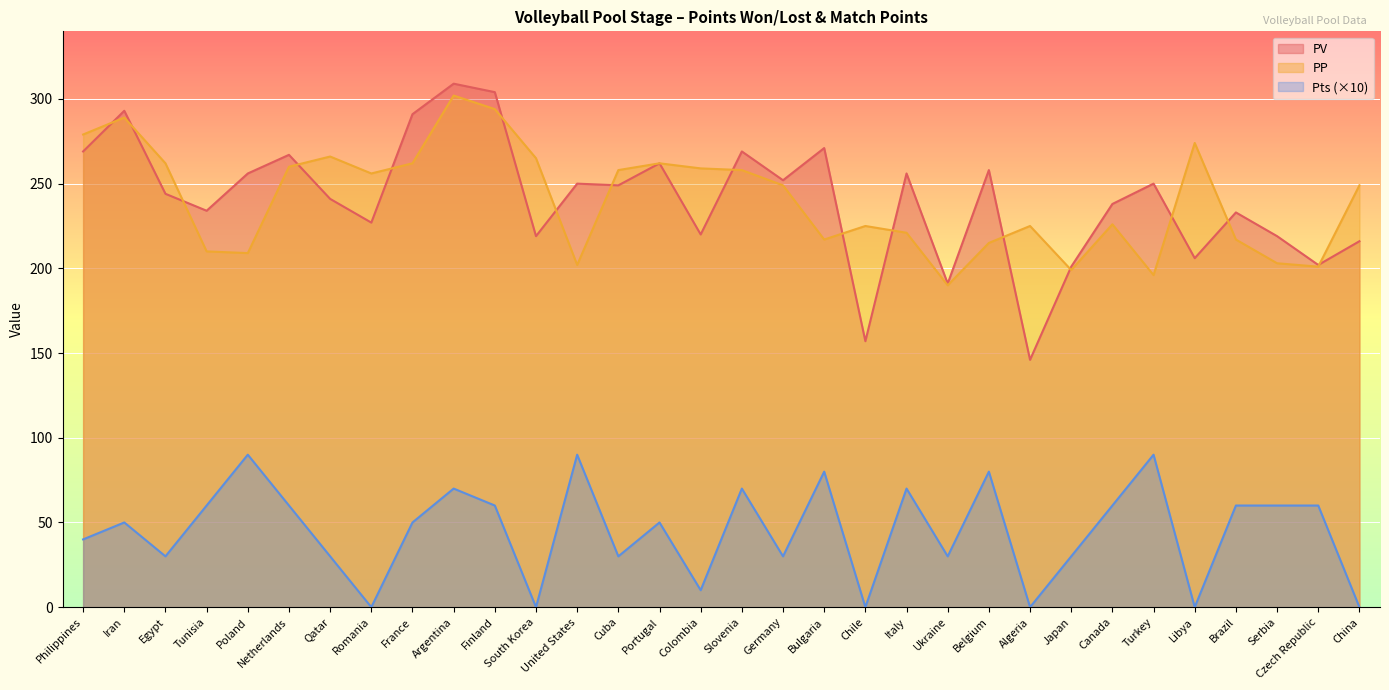

True or false: PP and Pts intersect in this chart.

False